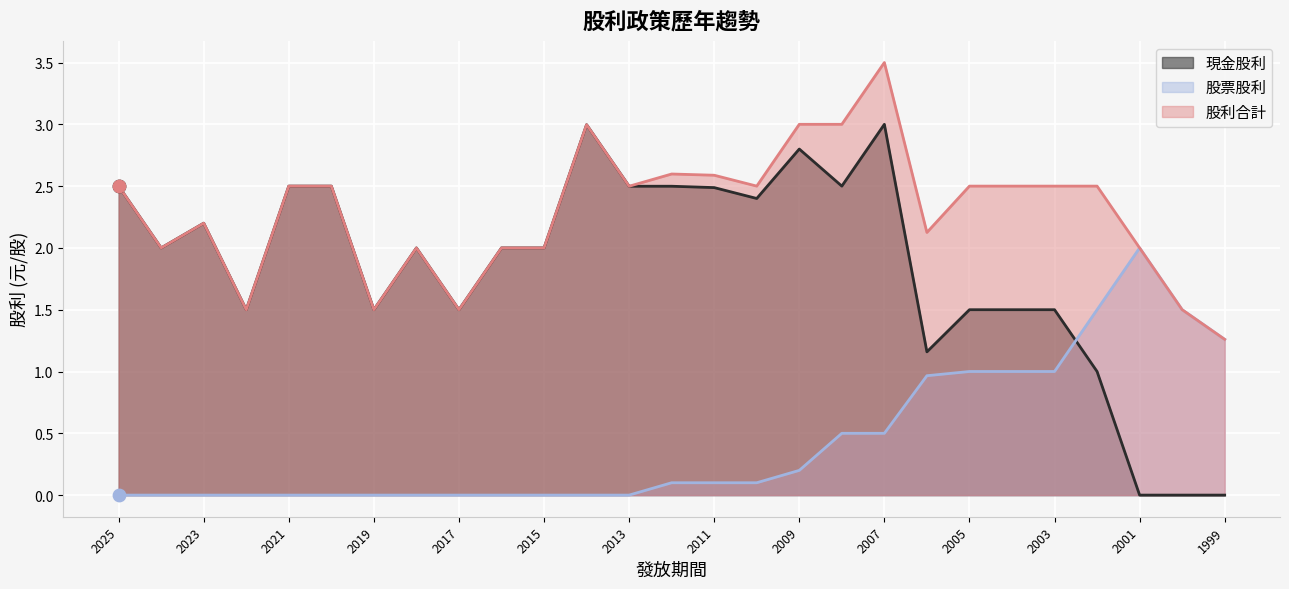

Which series has the largest total across all categories?

股利合計